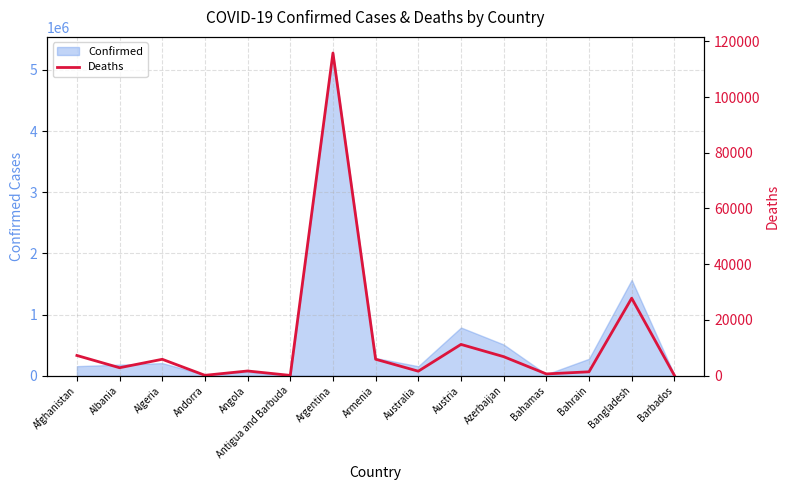

At which category does the chart reach its minimum across all series?

Antigua and Barbuda